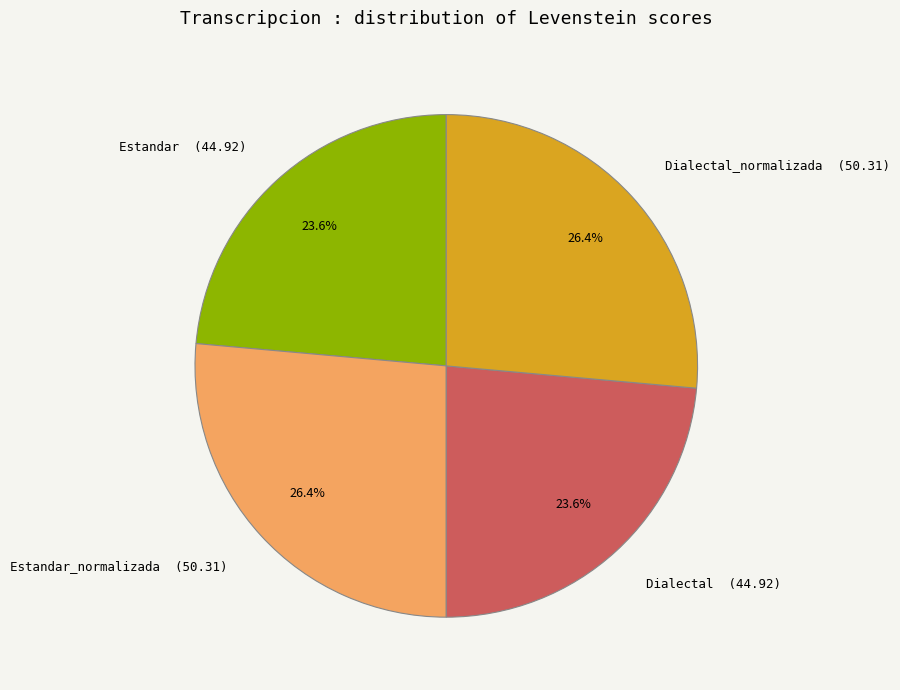

Count the number of slices in the pie.

4